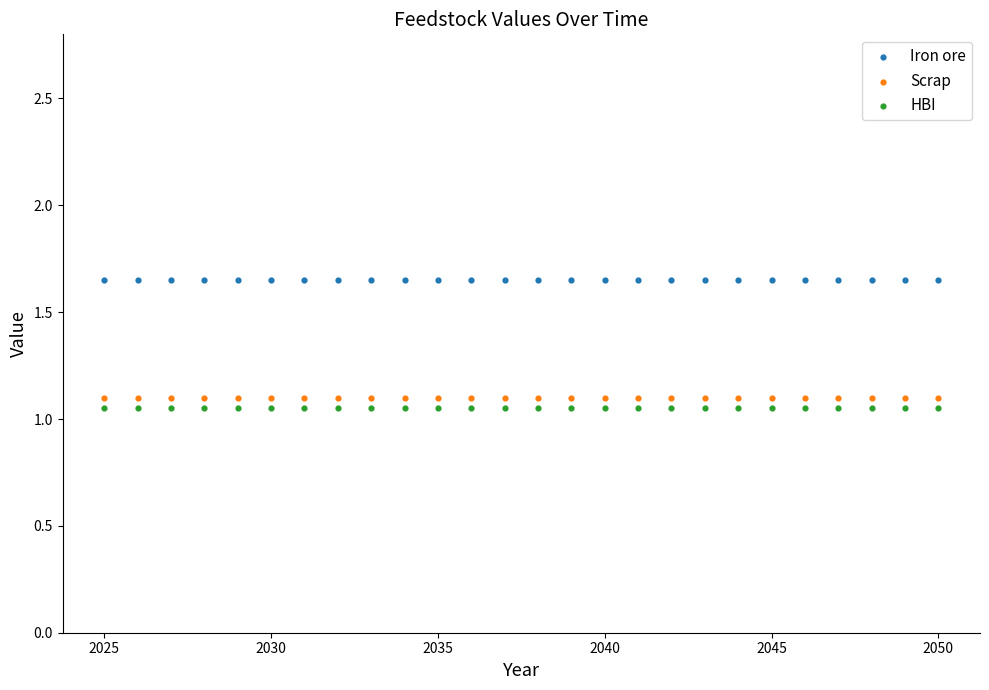

Which series reaches the maximum Y coordinate?

Iron ore